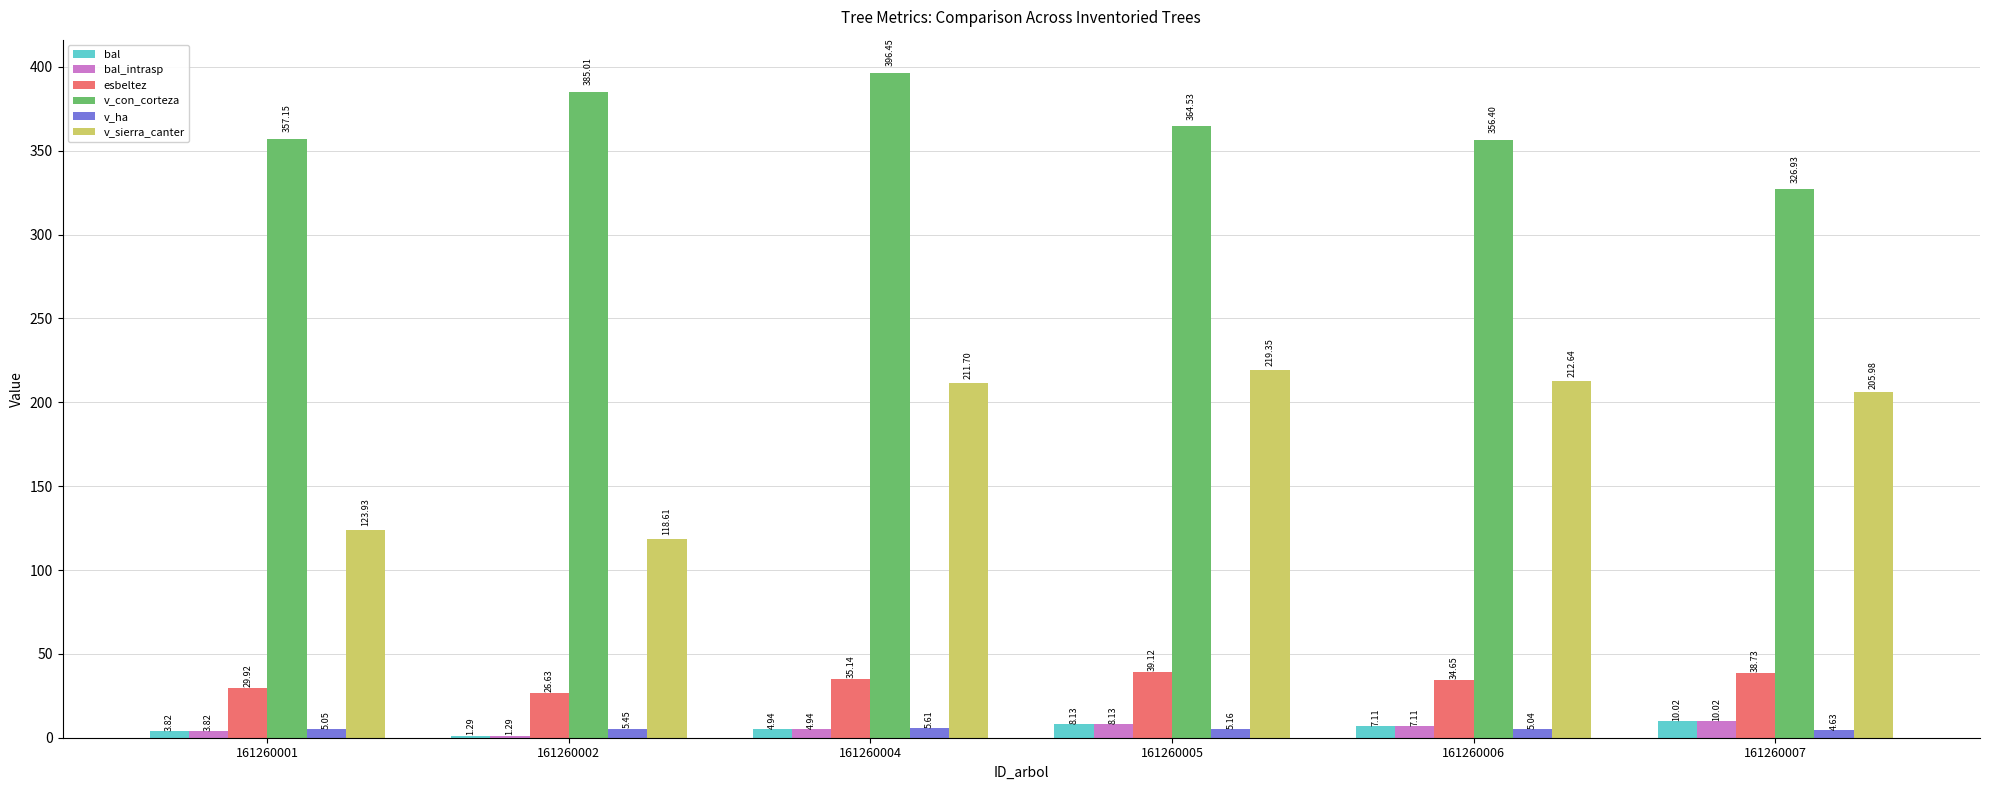

At which label is v_ha closest to 5?

161260006